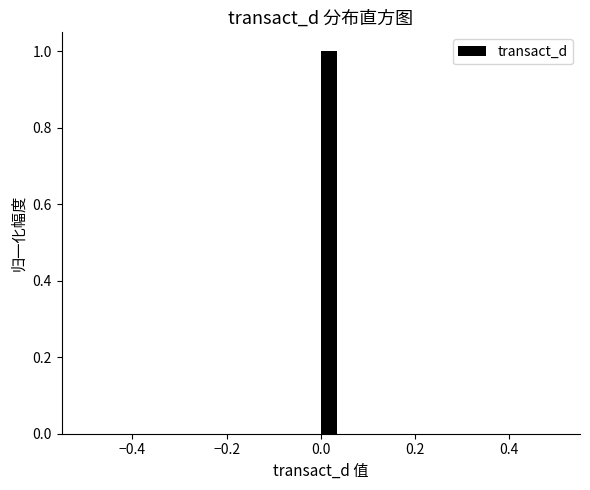

Around what value on the x-axis is the tallest bar? Give the approximate position of its centre, as read against the axis.

0.02